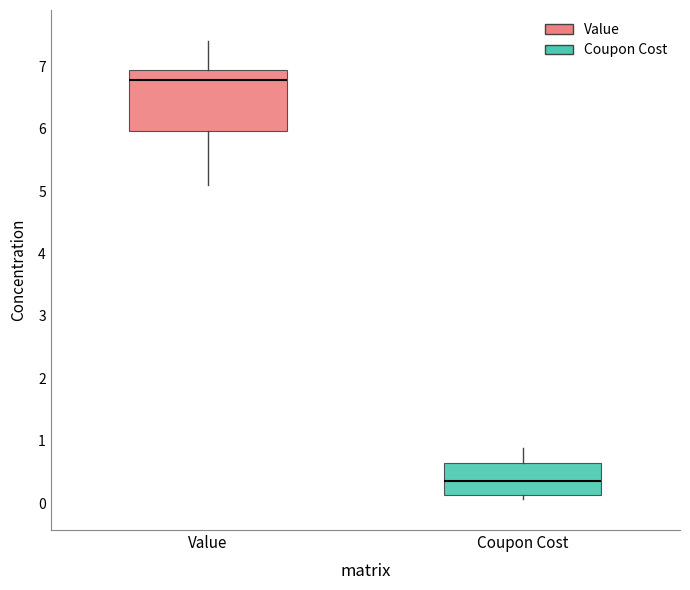

Reading left to right, transcribe this box plot: for each box, give where its median line is, the range the box spans, and where its two whiskers end, as read against the y-axis. The values are not printed on the chart, so give them approximately, as read against the axis.

Value: median 6.8, box 6.0 to 6.9, whiskers 5.1 to 7.4
Coupon Cost: median 0.4, box 0.1 to 0.6, whiskers 0.1 (just below the box's lower edge) to 0.9